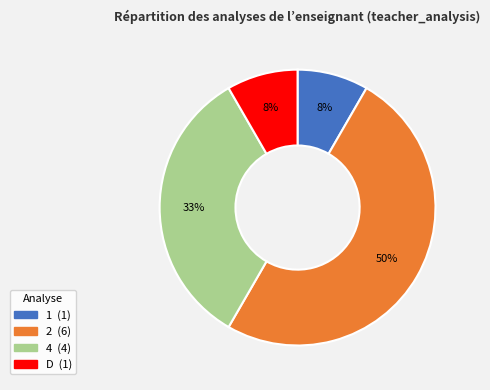

Does 1 account for over 50% of the chart?

No